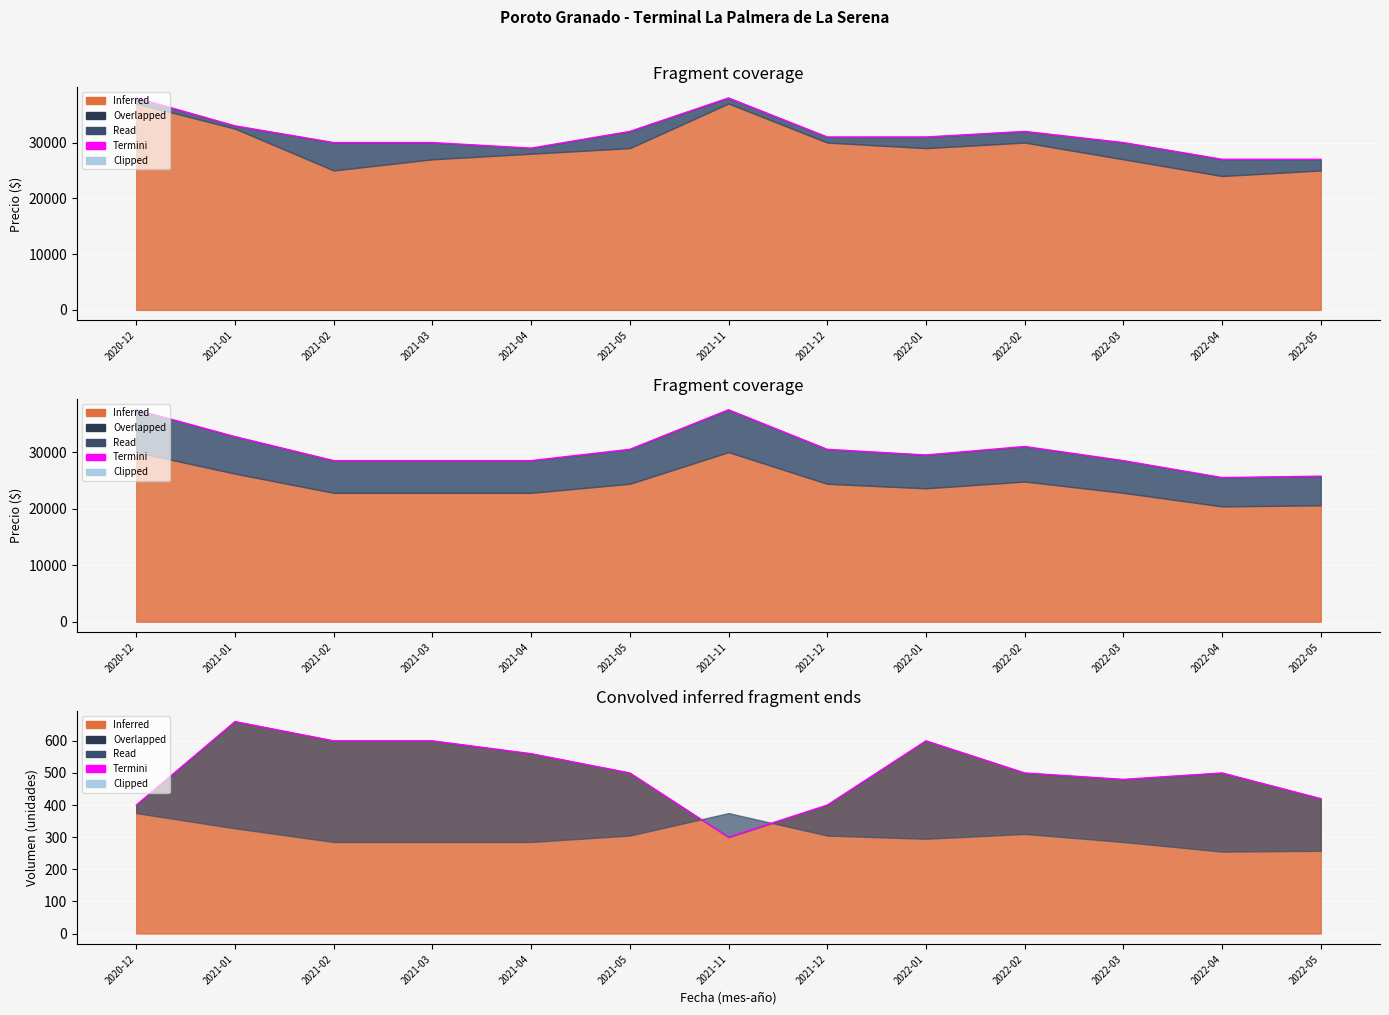

What is the label of the 7th point from the right?

2021-11